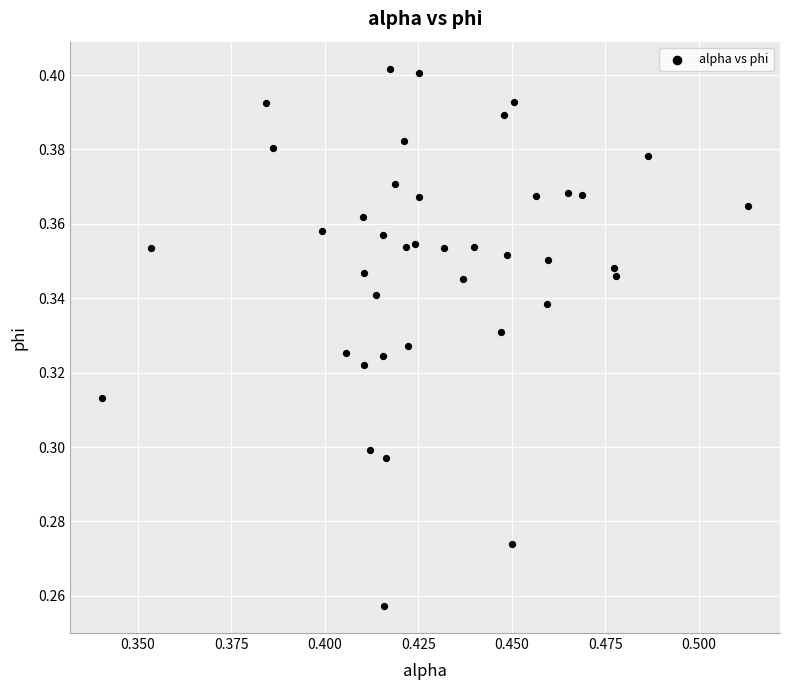

How many data points are displayed?

40